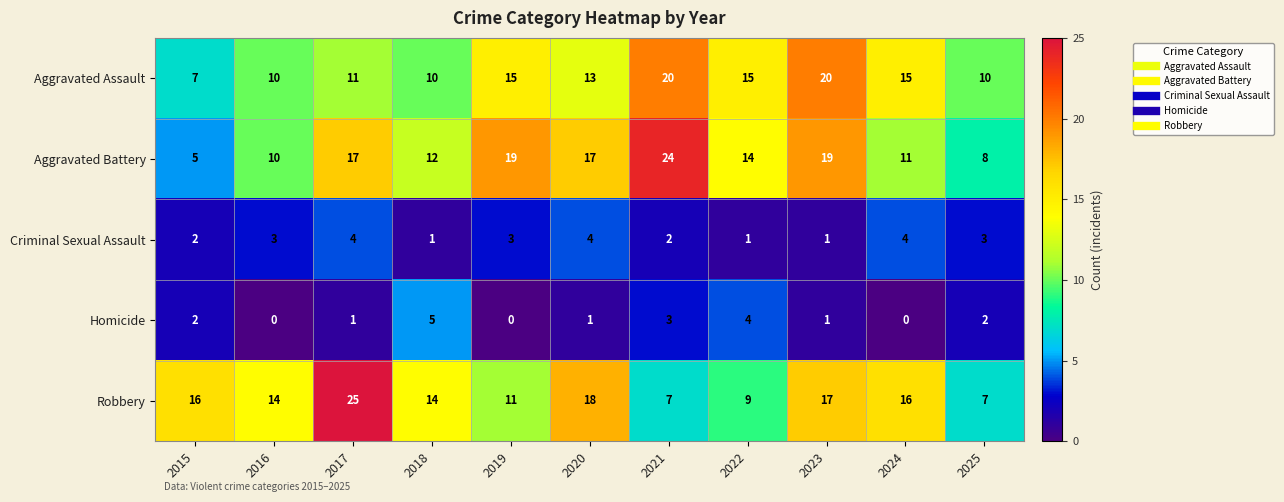

Which series has the largest range (max minus min)?

Aggravated Battery